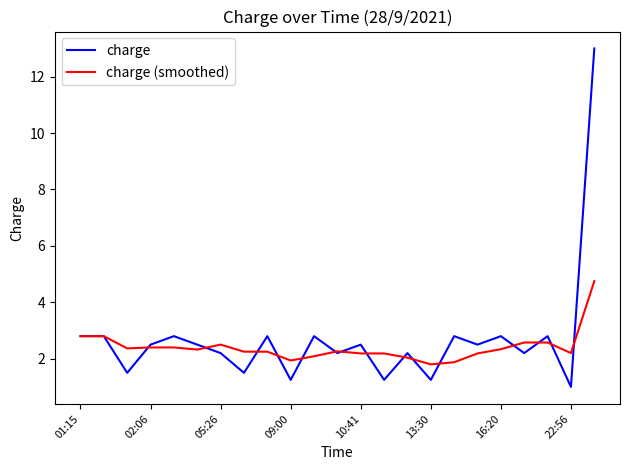

List the series in order of their peak value, lowest first.

charge (smoothed), charge